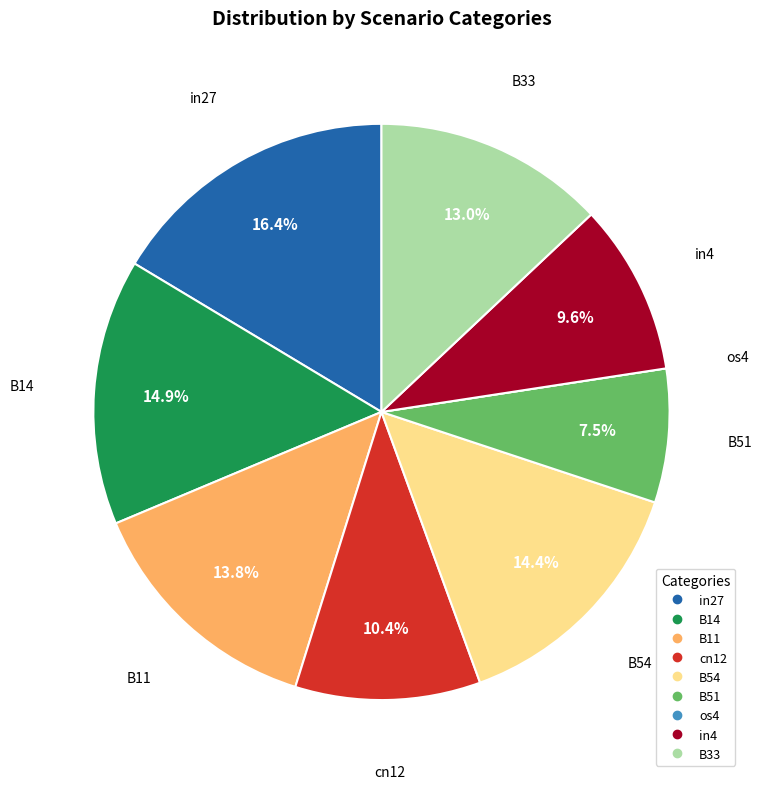

Is there any slice that represents more than half of the pie?

No